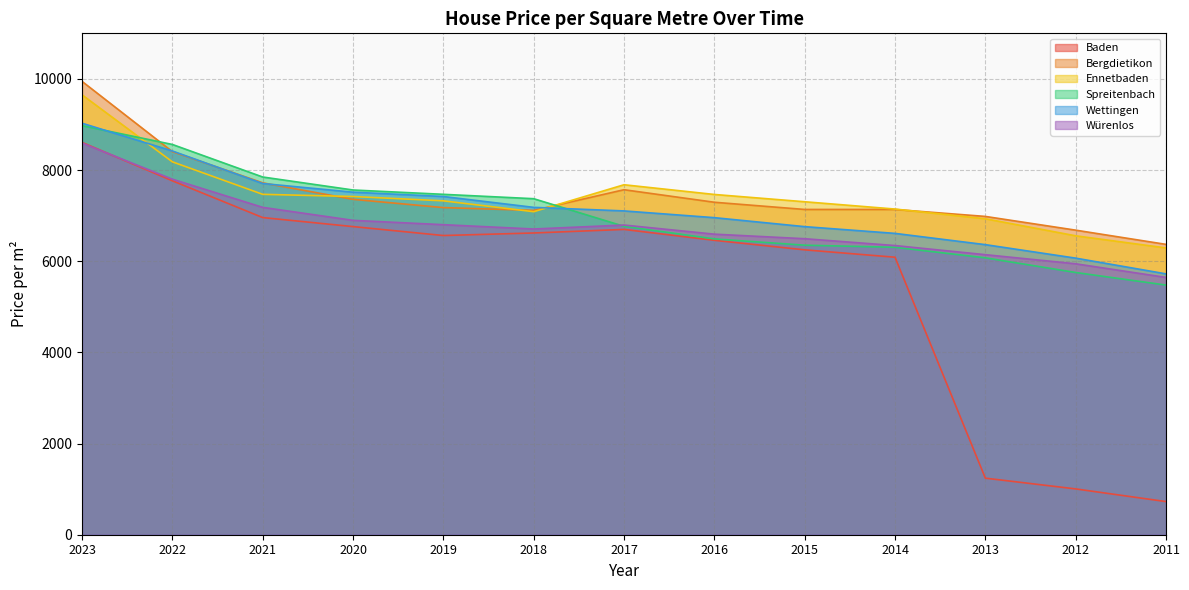

How many values in the Würenlos series are below 6707?

6